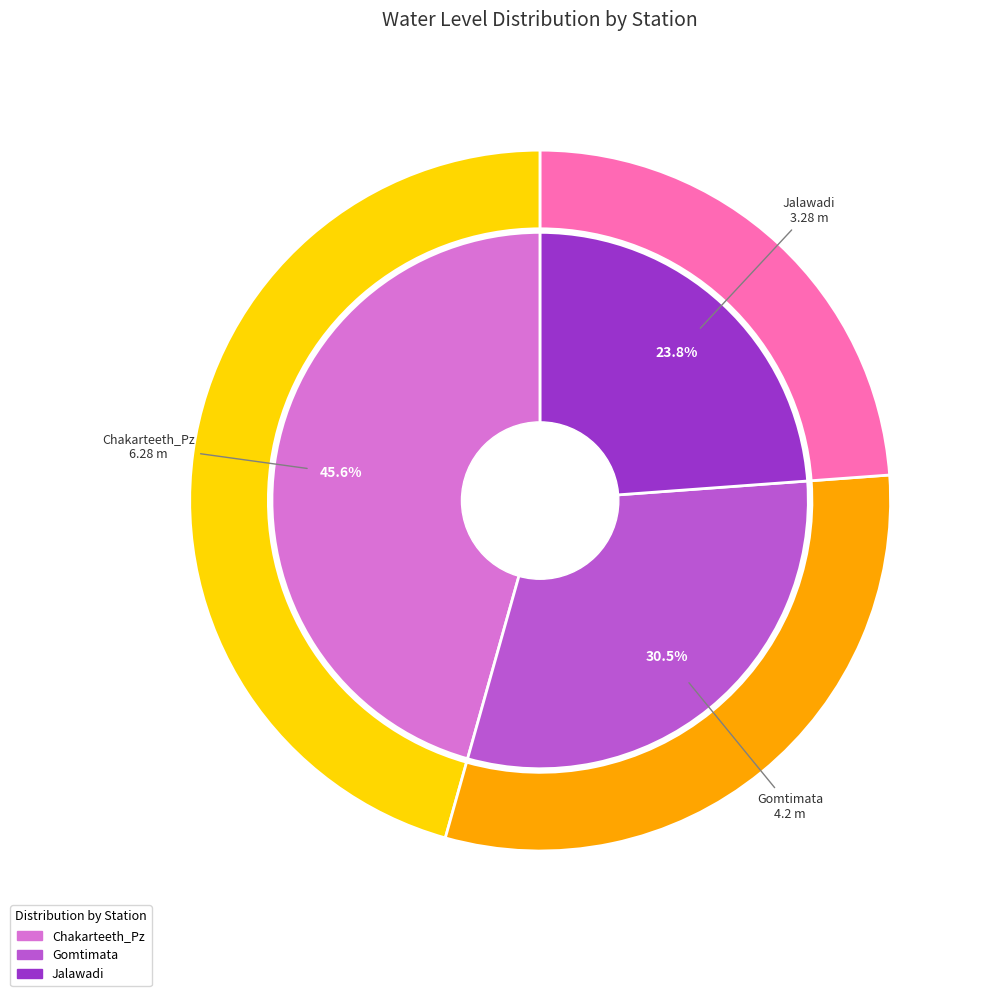

The Gomtimata slice represents 20% of the pie. True or false?

False